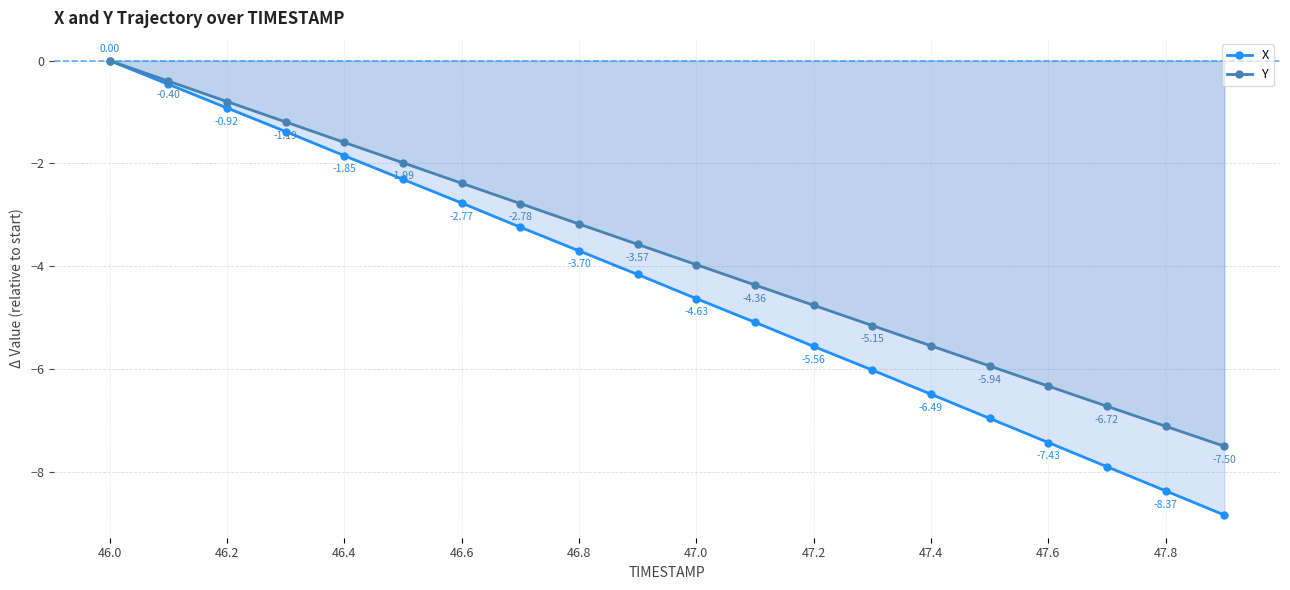

What is the difference between the second highest and second lowest values in the Y series?

6.7